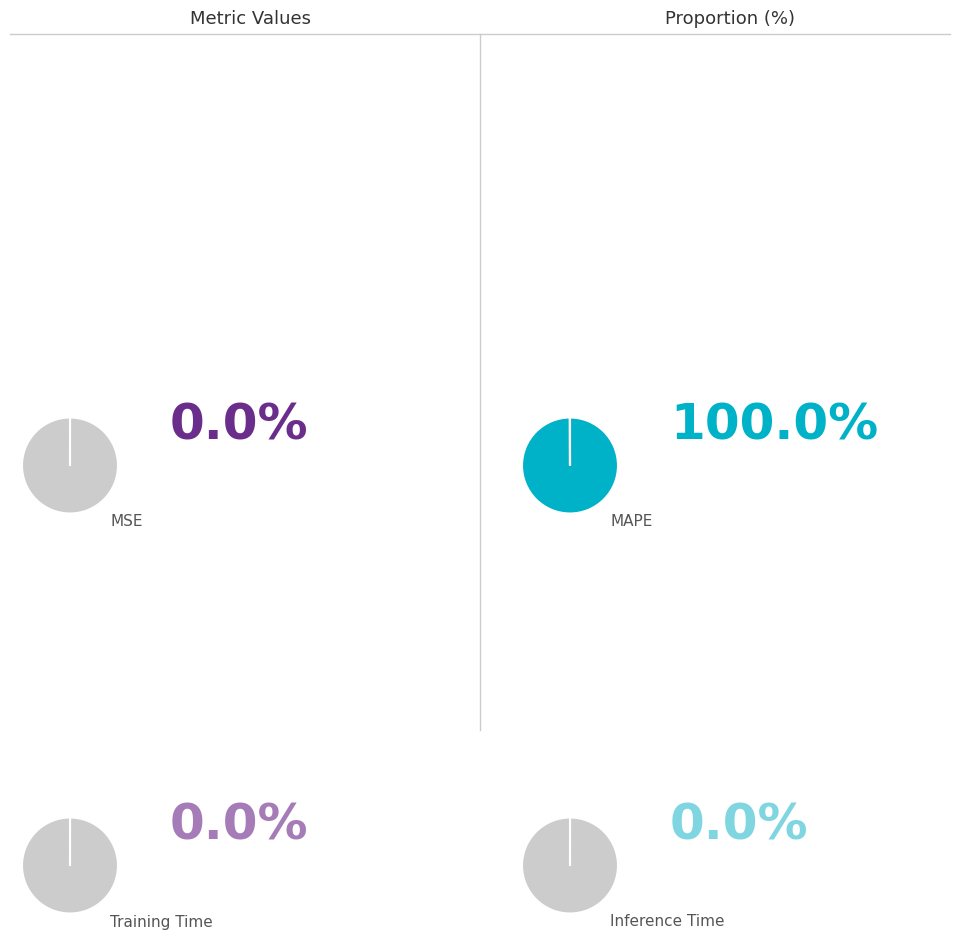

Do MSE and Training Time together represent more than half of the pie?

No